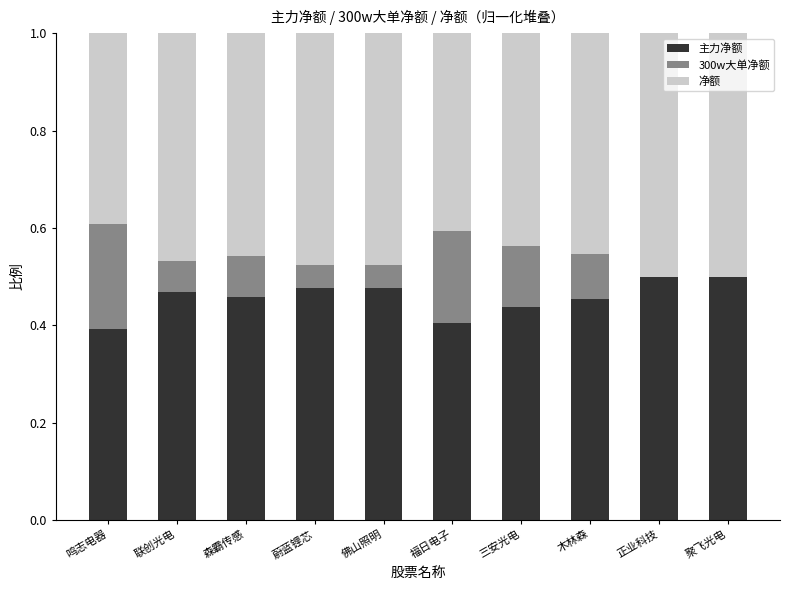

What is the total value across all series at 蔚蓝锂芯?

1.0